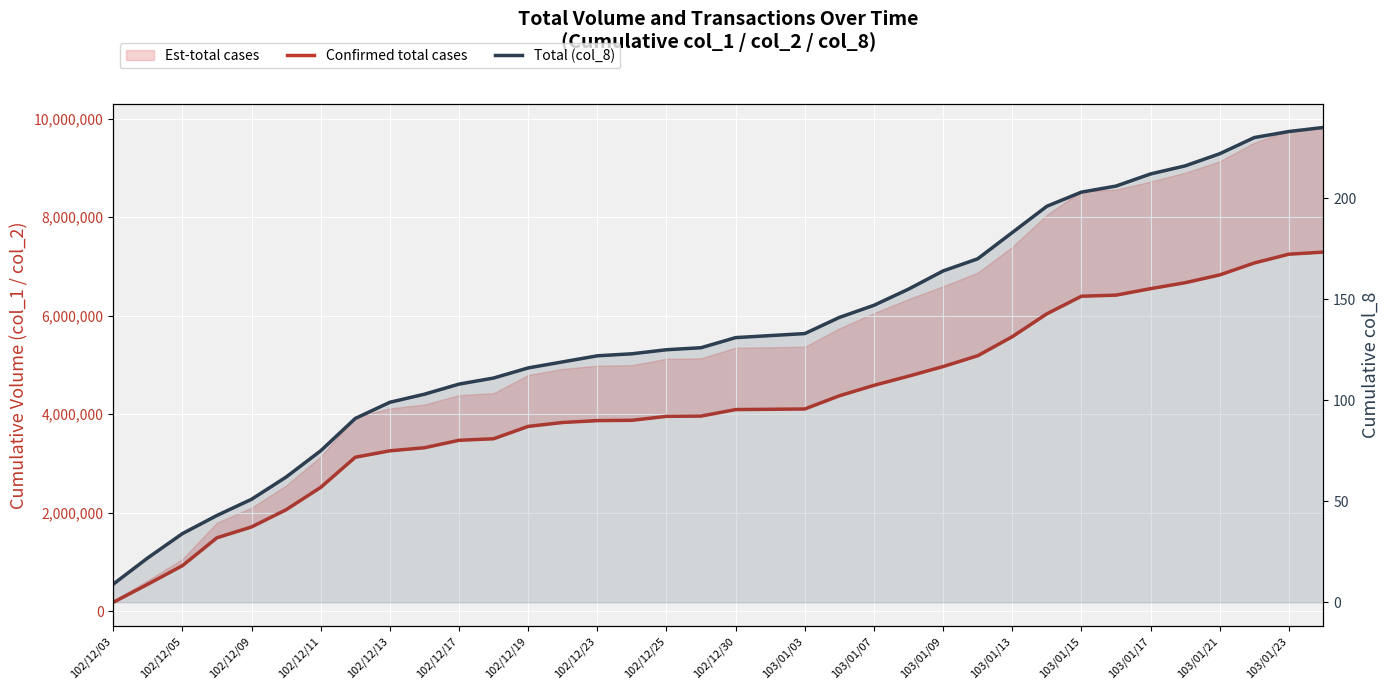

What is the sum of all Confirmed total cases values?

151629800